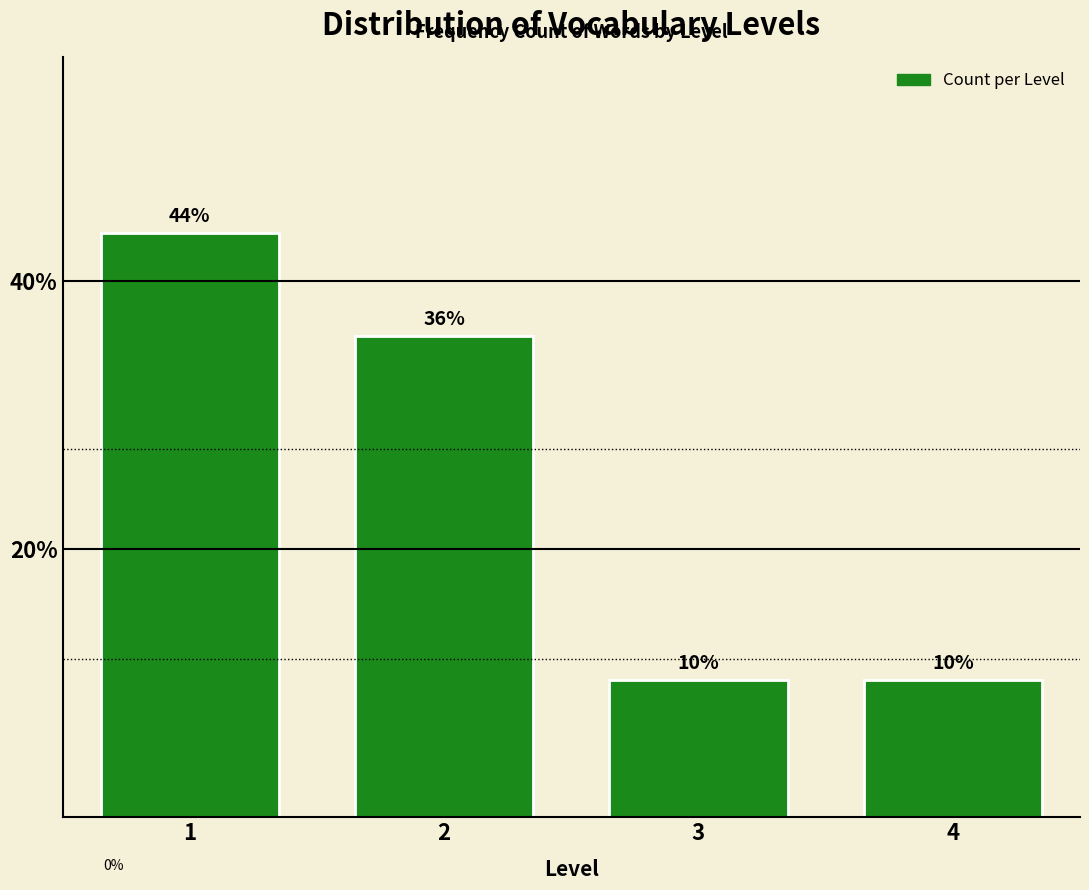

Are the bars horizontal?

No